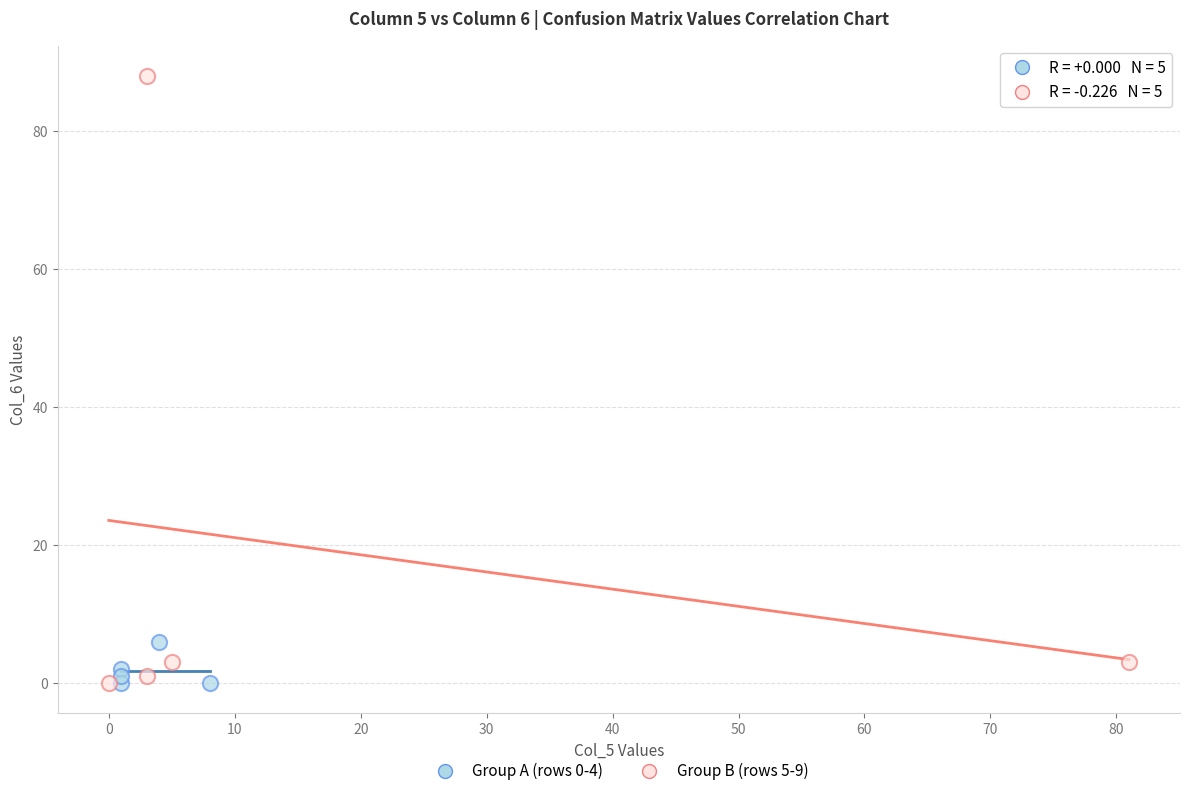

Which series has the widest spread of Y values?

Group B (rows 5-9)